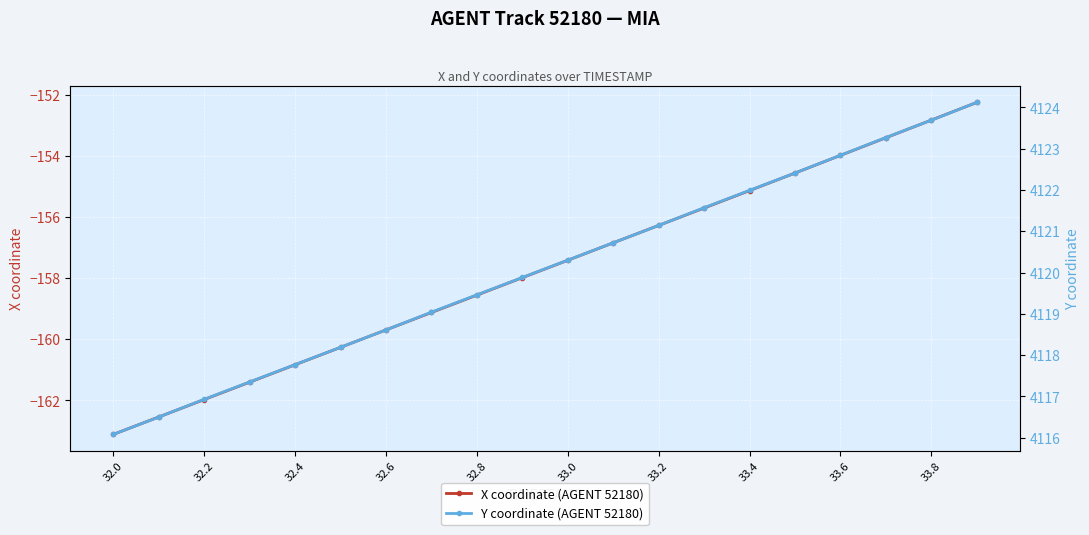

True or false: X coordinate (AGENT 52180) has a value of -87.2 at 33.0.

False